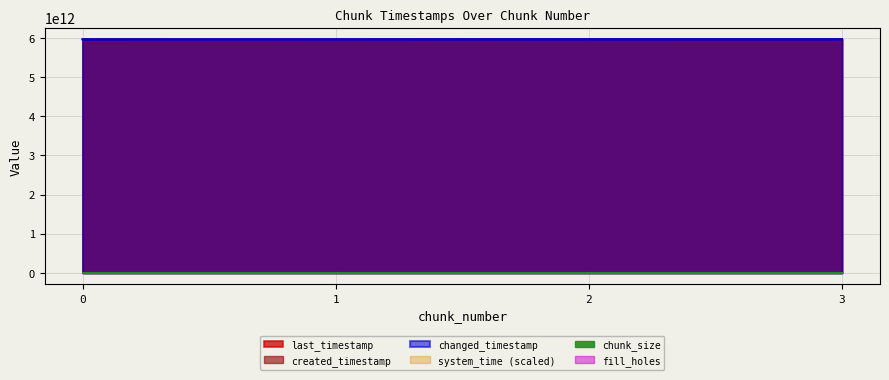

How many values in the last_timestamp series exceed 5968570304872?

1